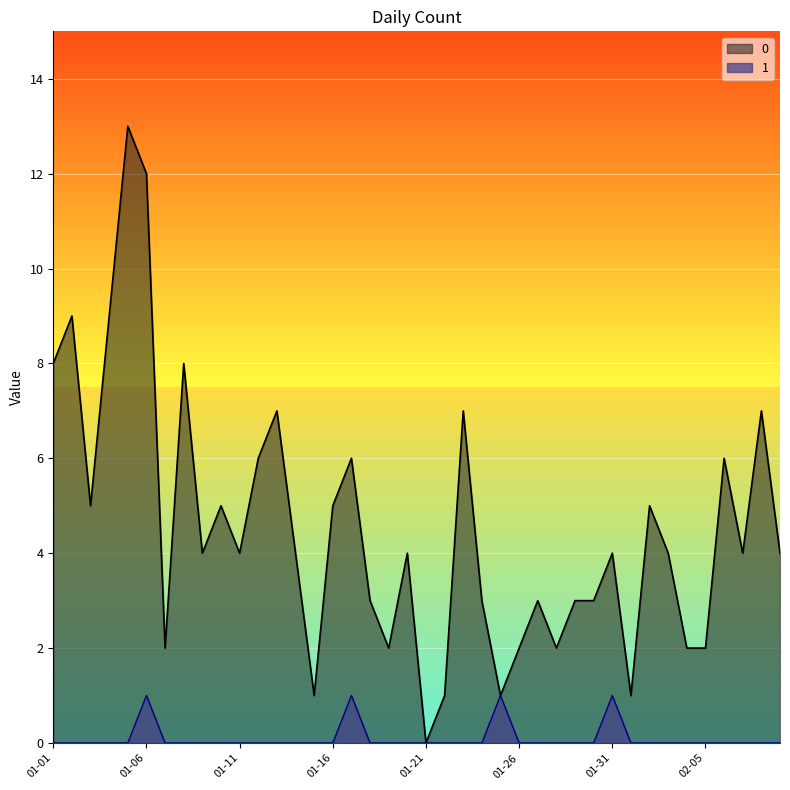

How many 1 values are between 0 and 1?

40